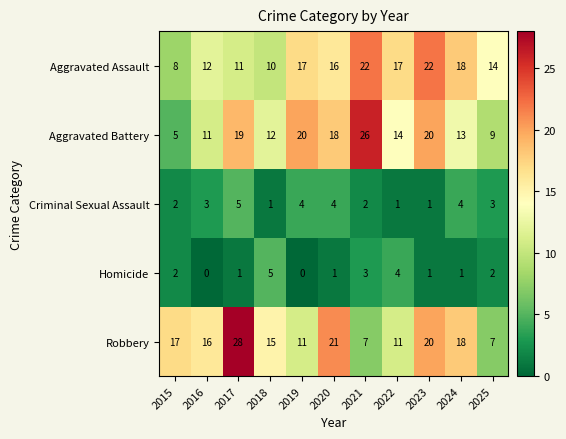

At 2018, list the series in order from largest to smallest.

Robbery, Aggravated Battery, Aggravated Assault, Homicide, Criminal Sexual Assault